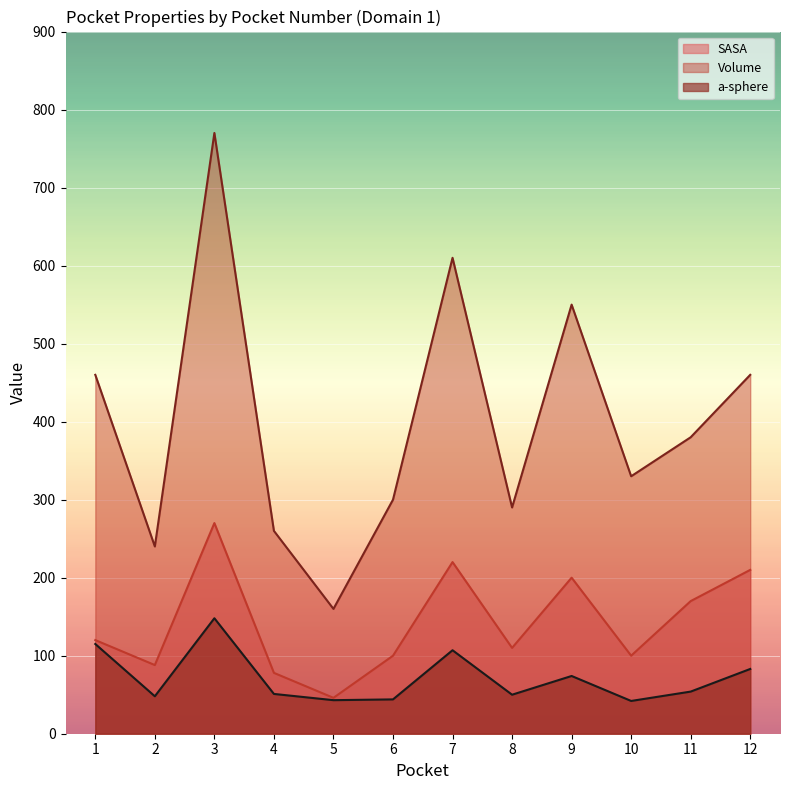

Is the value of a-sphere at 6 greater than the value of SASA at 9?

No